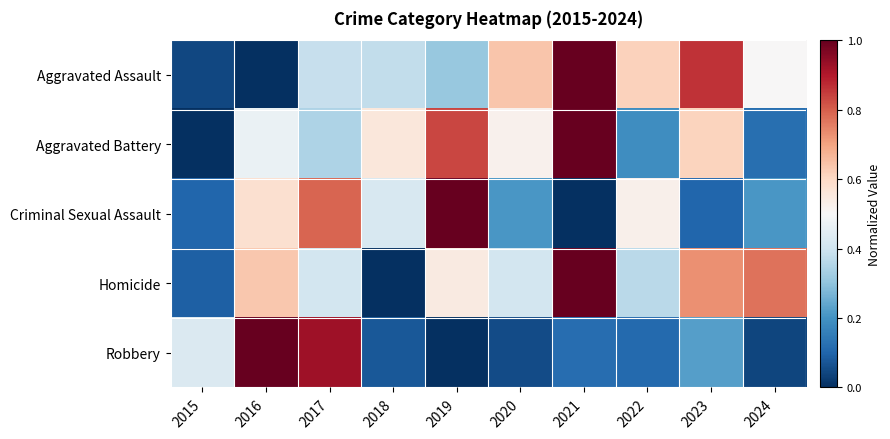

What is the spread (max minus min) of values at 2016?

1.0